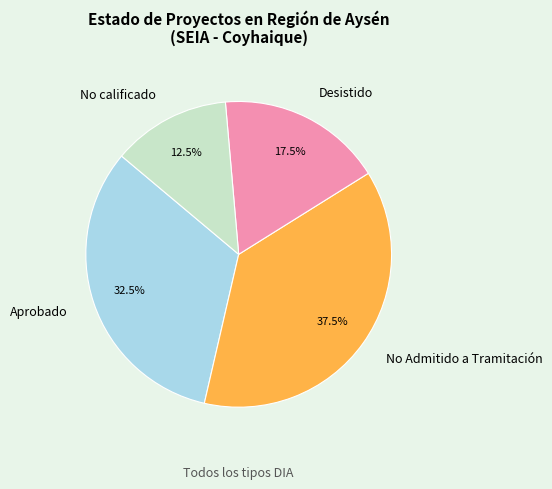

Count the number of slices in the pie.

4